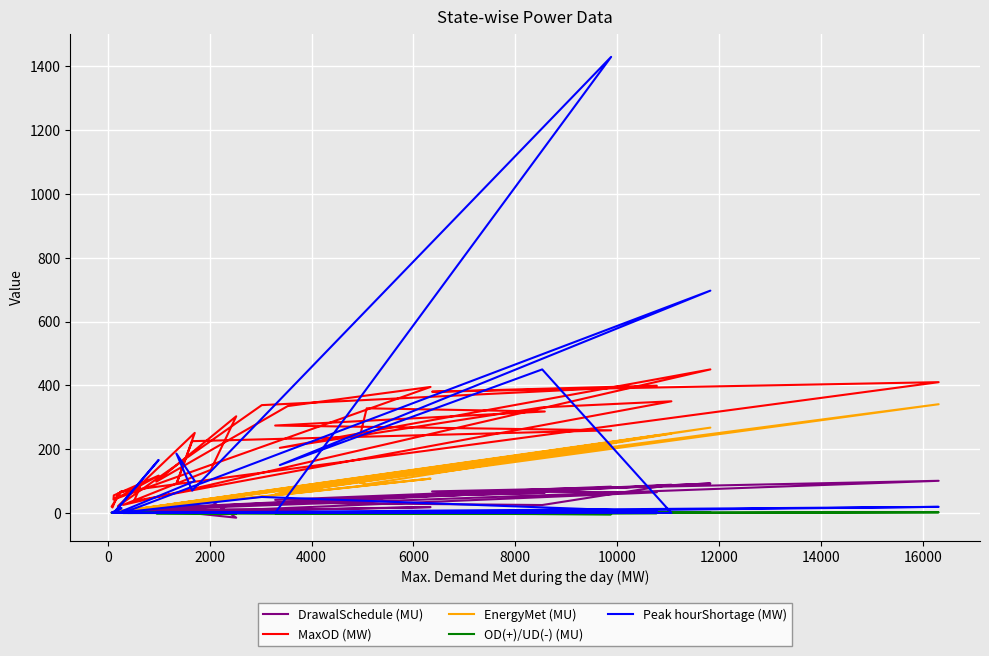

Between which two adjacent categories do Peak hourShortage (MW) and EnergyMet (MU) first intersect?

4000 and 6000